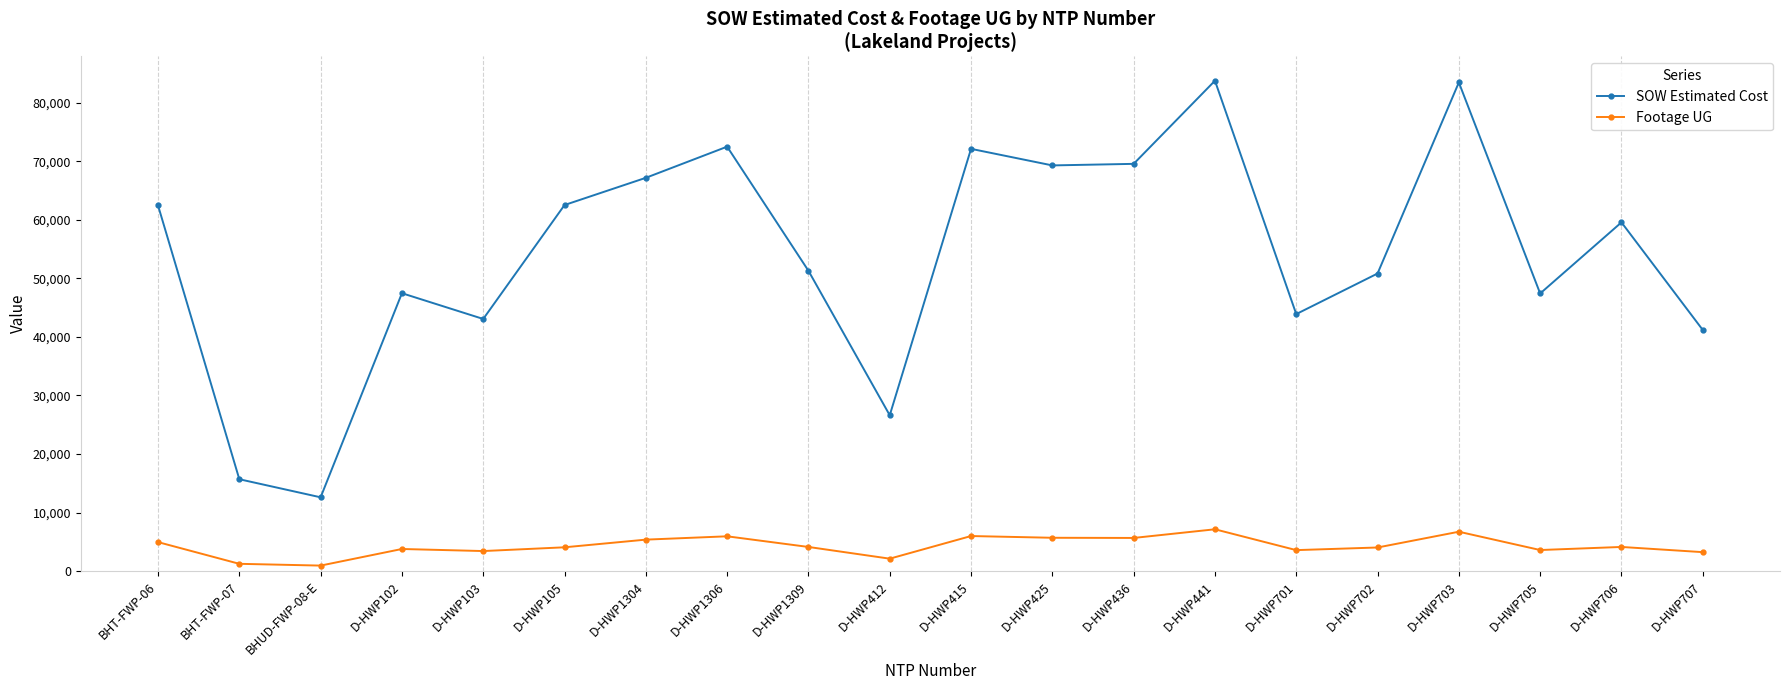

How many lines are shown in the chart?

2